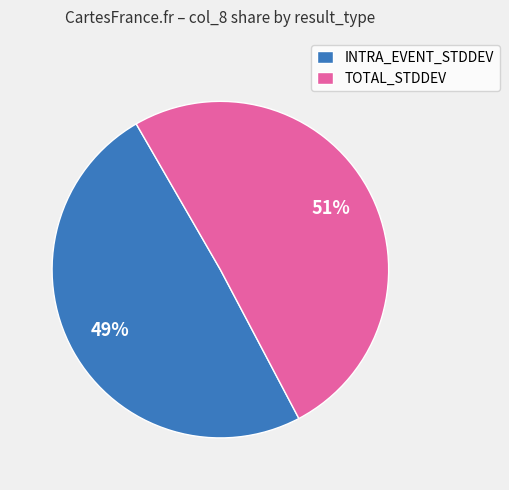

Which slice represents more than half of the pie?

TOTAL_STDDEV